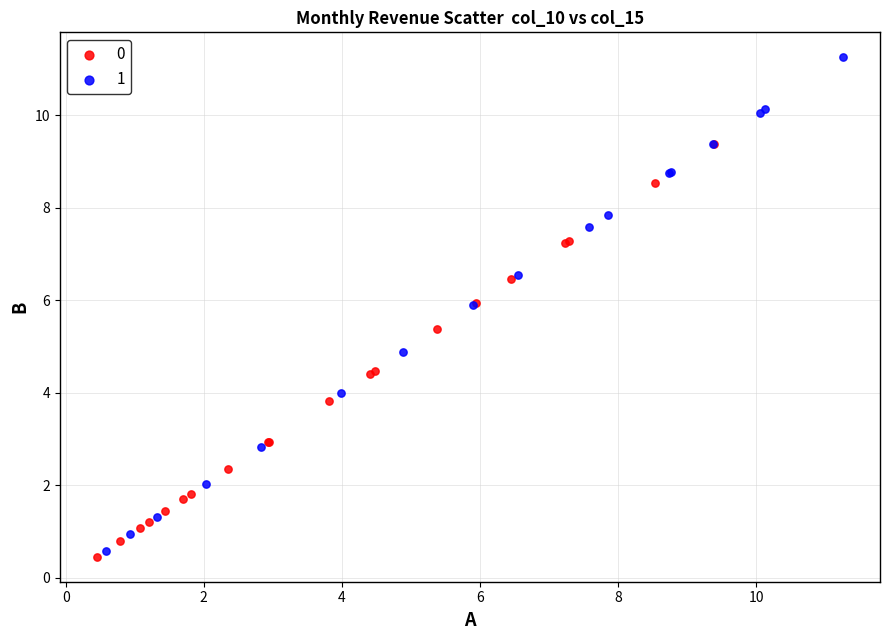

Which series reaches the minimum Y coordinate?

0